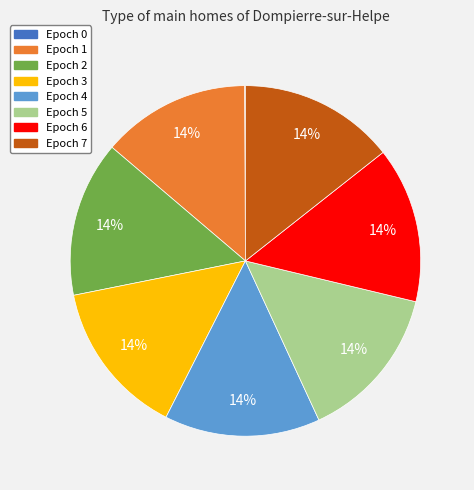

To the nearest percent, what is the difference between the largest and smallest slice percentages?

14%